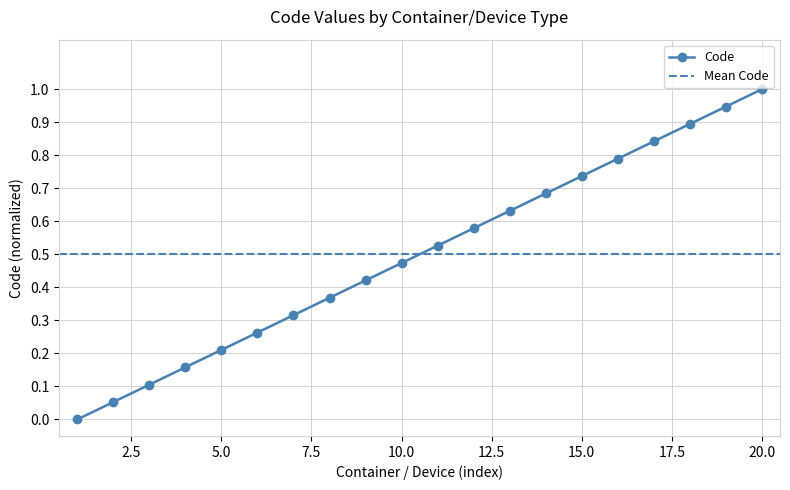

True or false: Code has more than 1 interior local peaks.

False